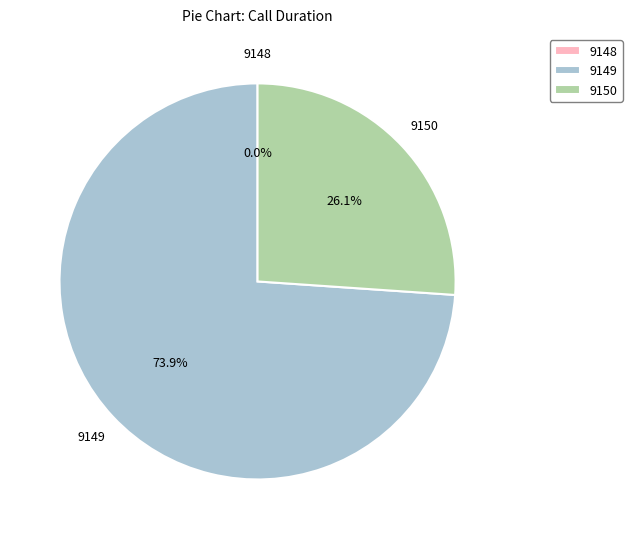

Rank the categories by value from highest to lowest.

9149, 9150, 9148